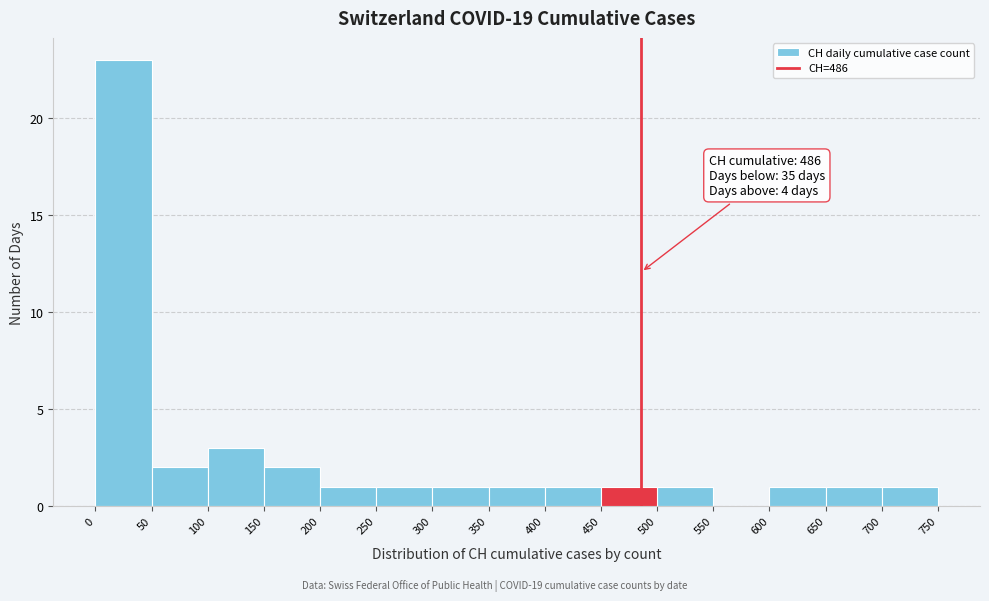

Over which range of the x-axis is the bar tallest?

0 to 50